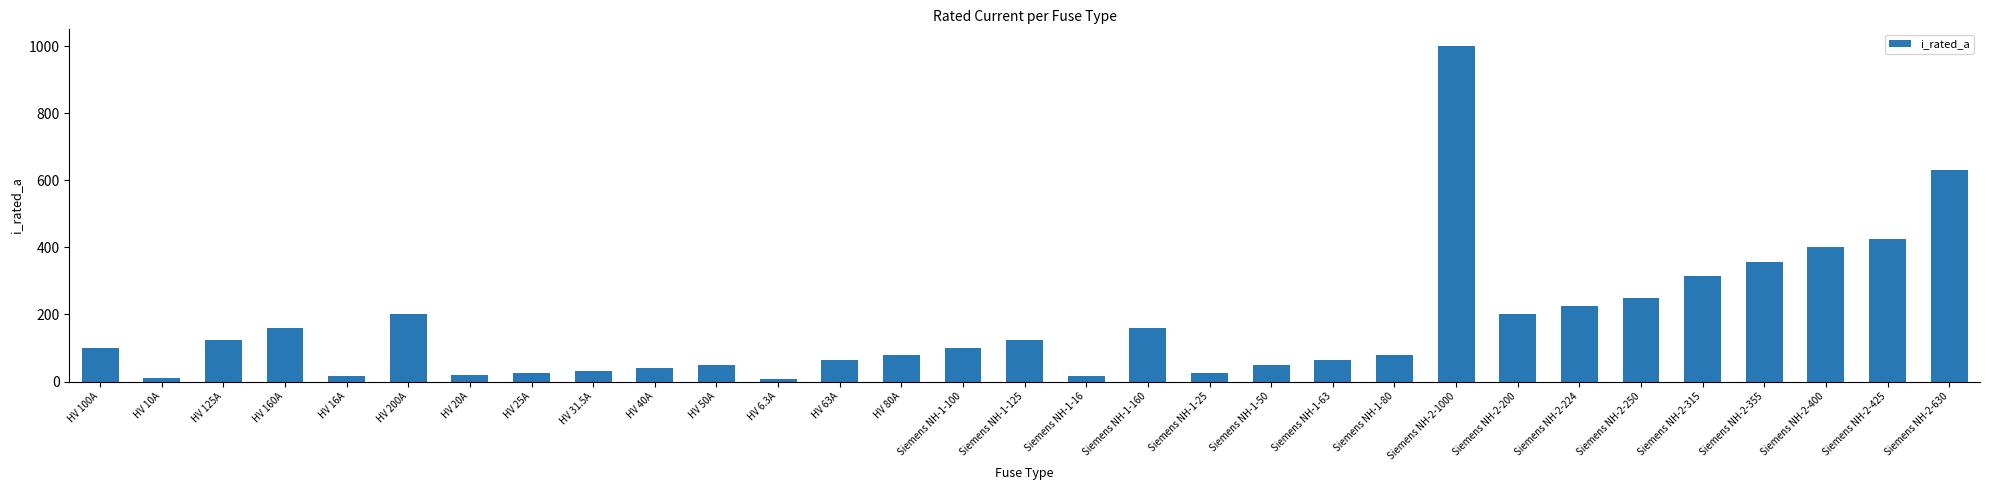

What is the maximum value shown in the chart?

1000.0